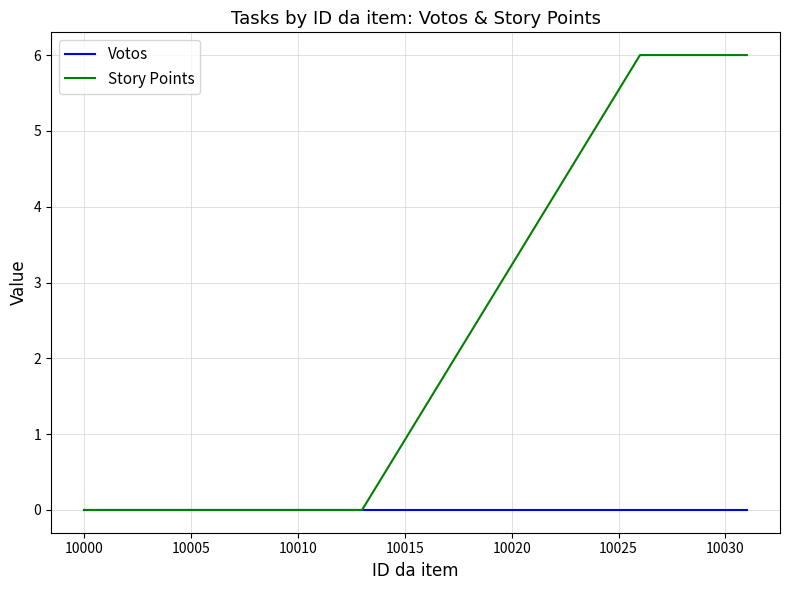

What are all the series names shown in the legend?

Votos, Story Points